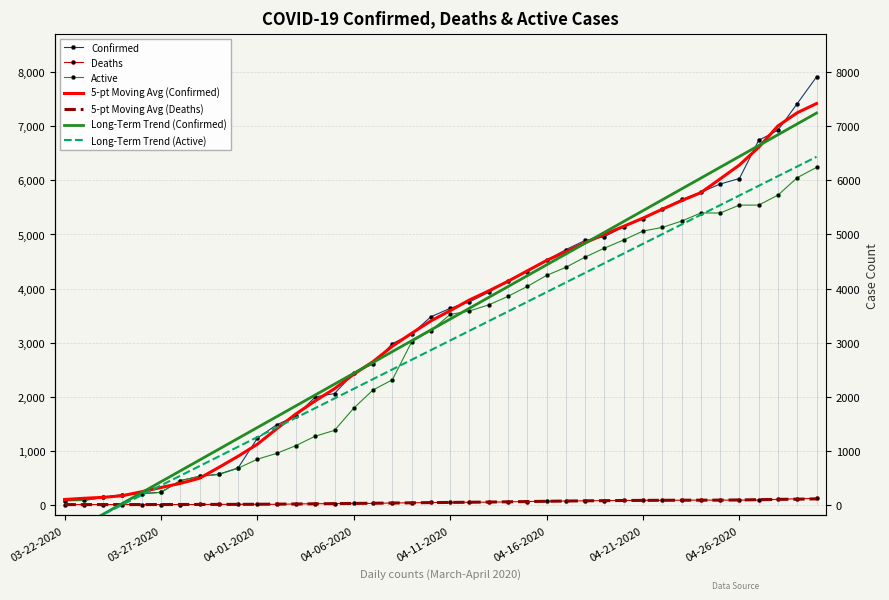

True or false: Confirmed and Active cross at least once.

False